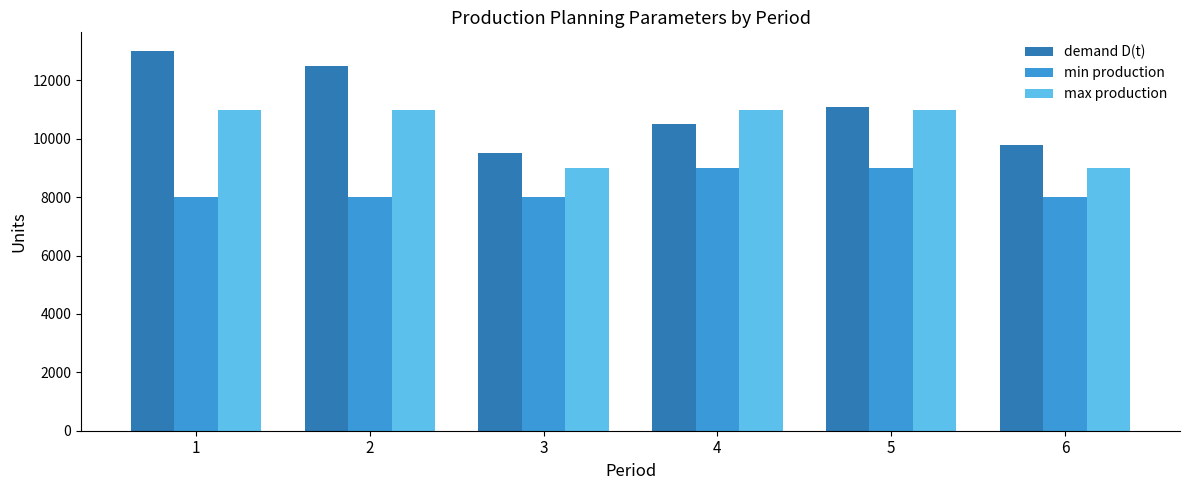

Reading left to right, list all the values displayed in this chart.

demand D(t): 13000	12500	9500	10500	11100	9800
min production: 8000	8000	8000	9000	9000	8000
max production: 11000	11000	9000	11000	11000	9000